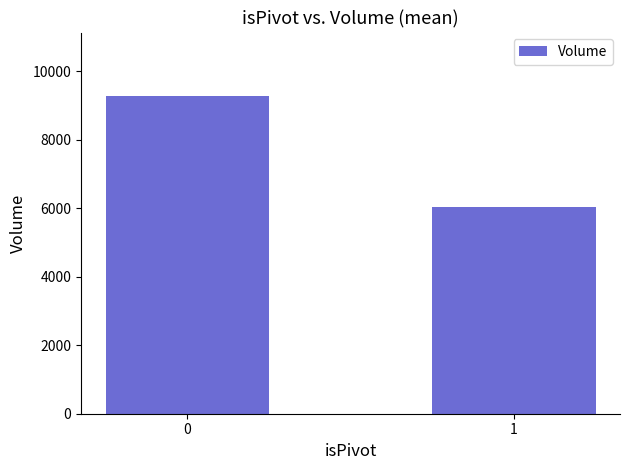

What is the greatest value displayed?

9273.3